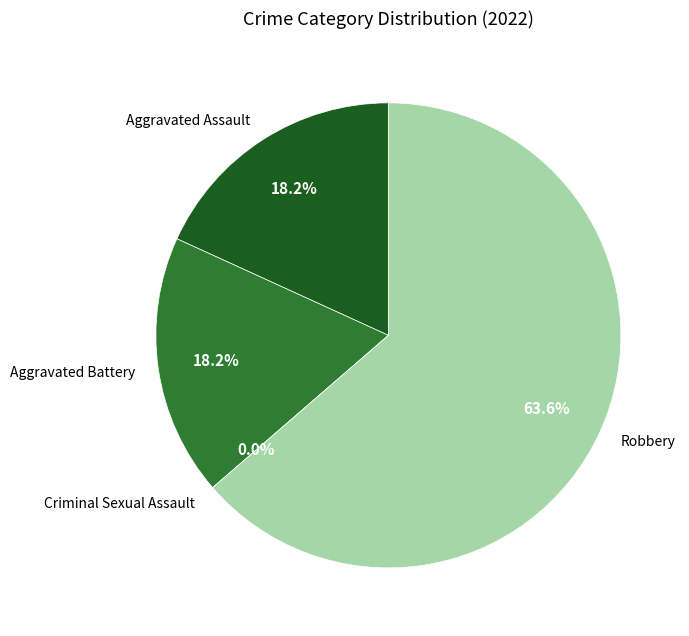

What percentage is the Aggravated Battery slice, to the nearest percent?

18%